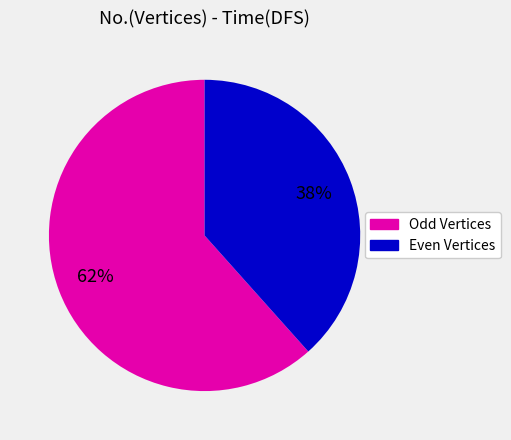

Combined, do Odd Vertices and Even Vertices account for over 50%?

Yes